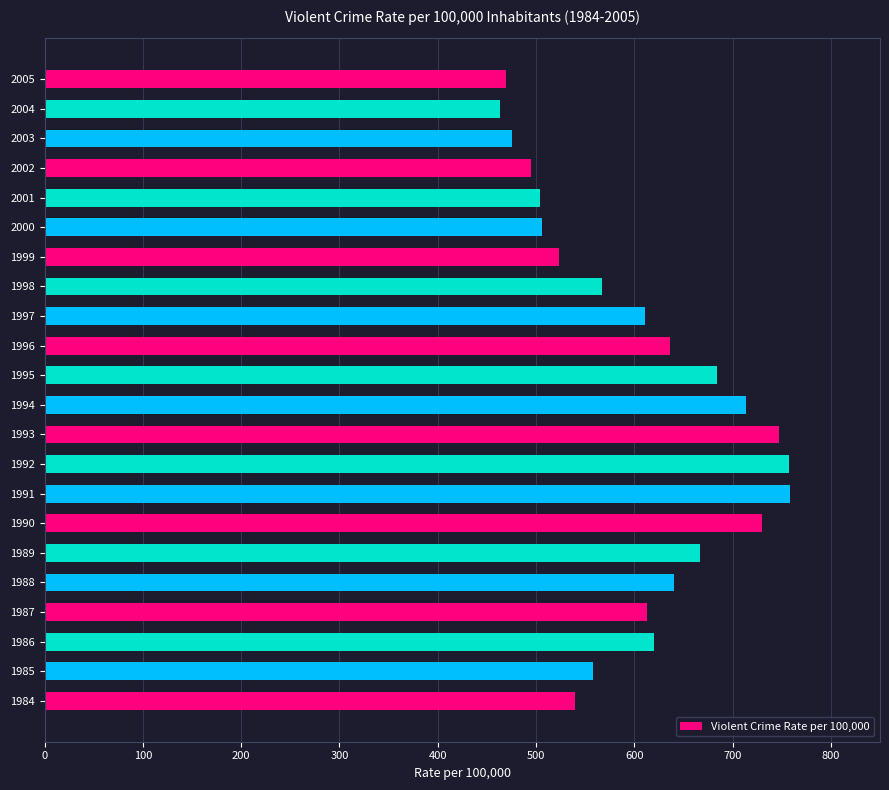

What is the smallest value displayed?

463.2